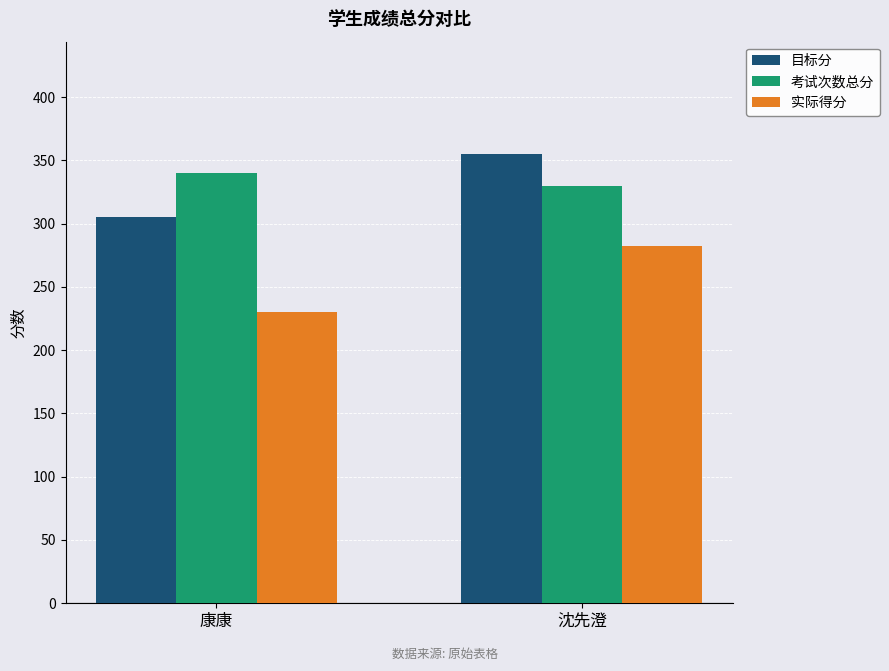

At which label does 目标分 reach its minimum?

康康